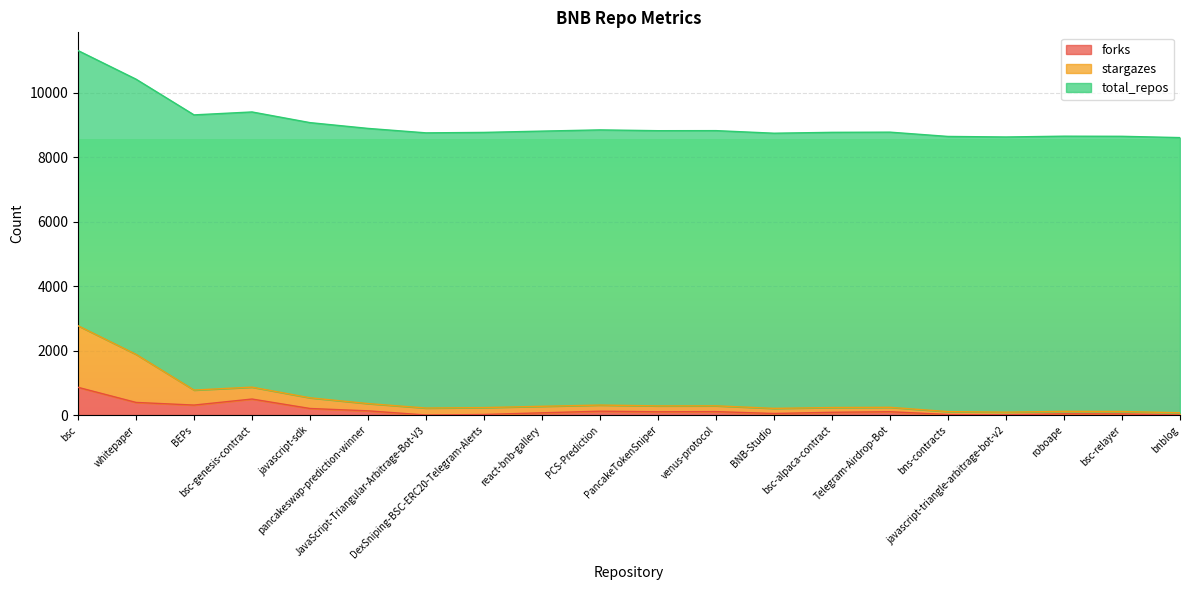

What is the maximum value for forks?

862